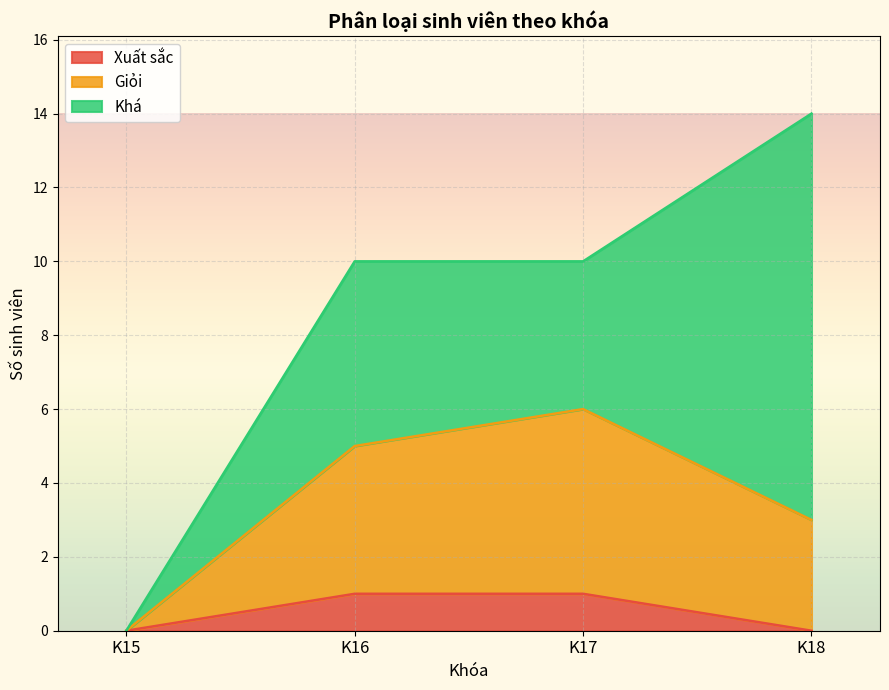

True or false: Giỏi has more than 2 points higher than both neighbors.

False